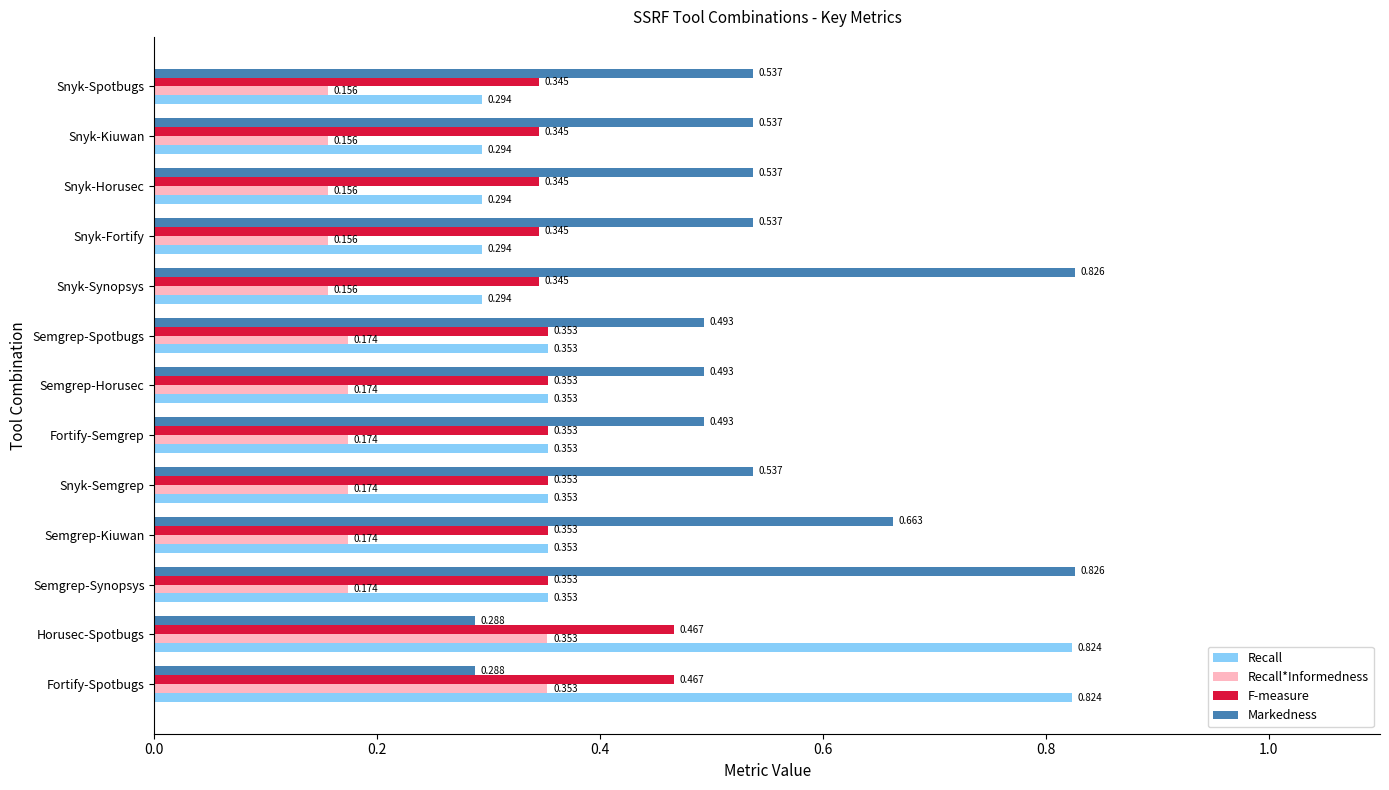

List the series in order of their peak value, highest first.

Markedness, Recall, F-measure, Recall*Informedness